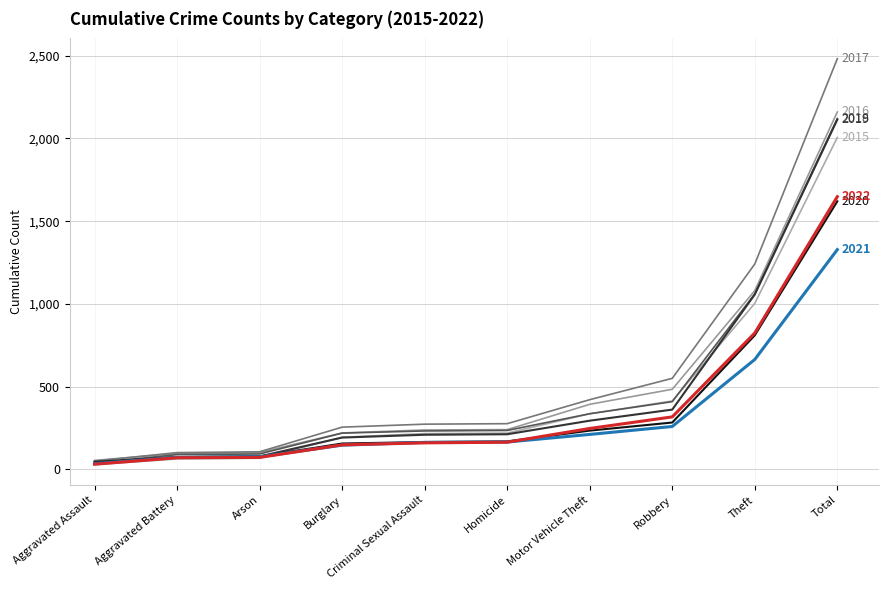

How many lines are shown in the chart?

8